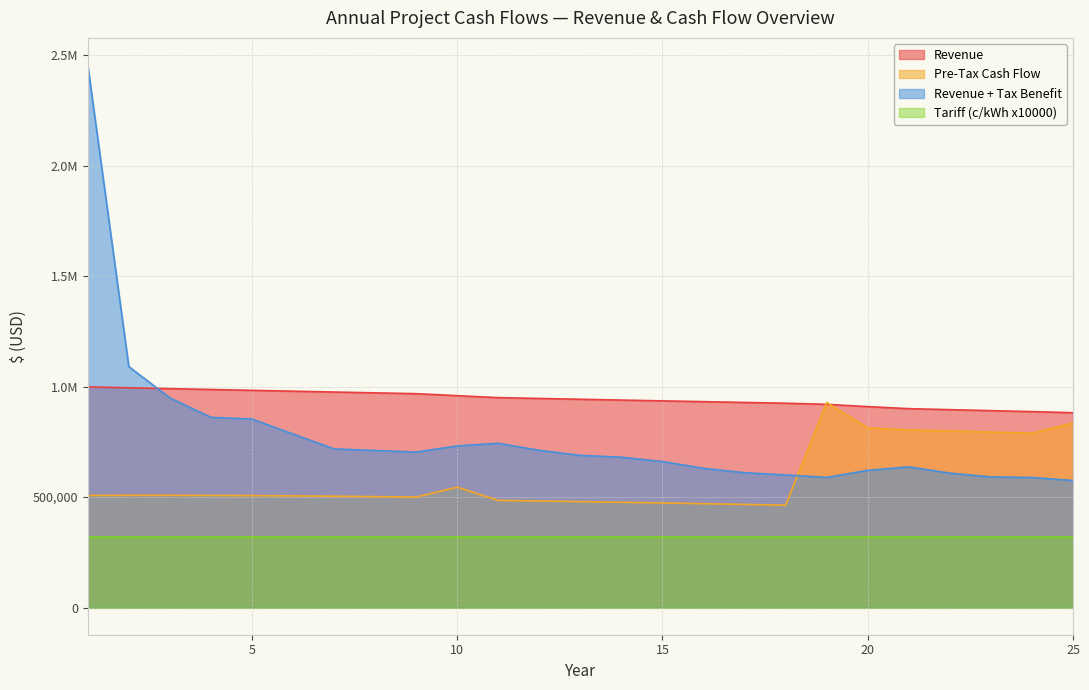

True or false: Revenue and Revenue + Tax Benefit intersect in this chart.

True